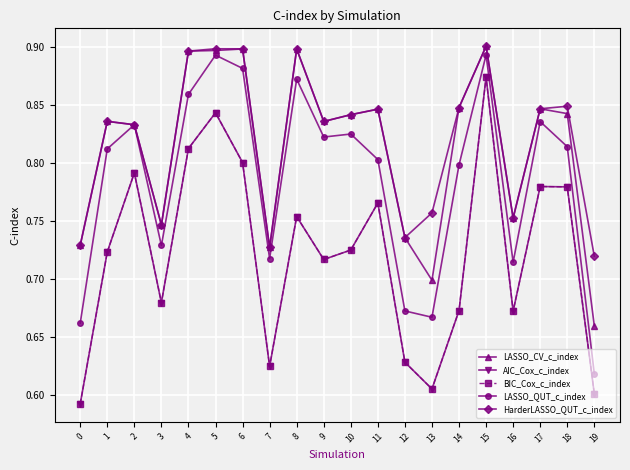

In BIC_Cox_c_index, how many points are lower than both neighbors (excluding endpoints)?

5